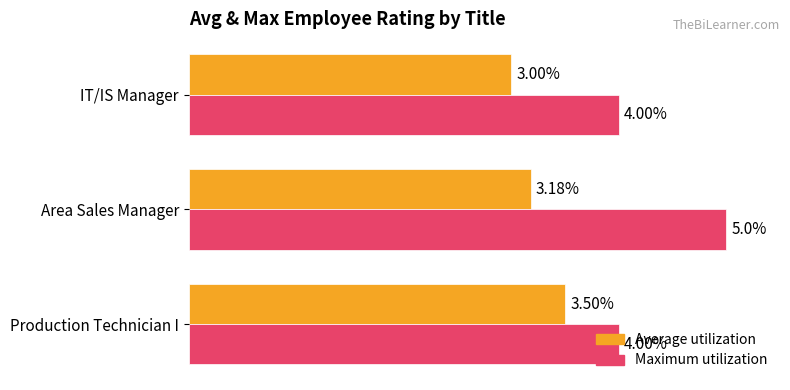

Is the value of Maximum utilization at IT/IS Manager greater than the value of Average utilization at Production Technician I?

Yes